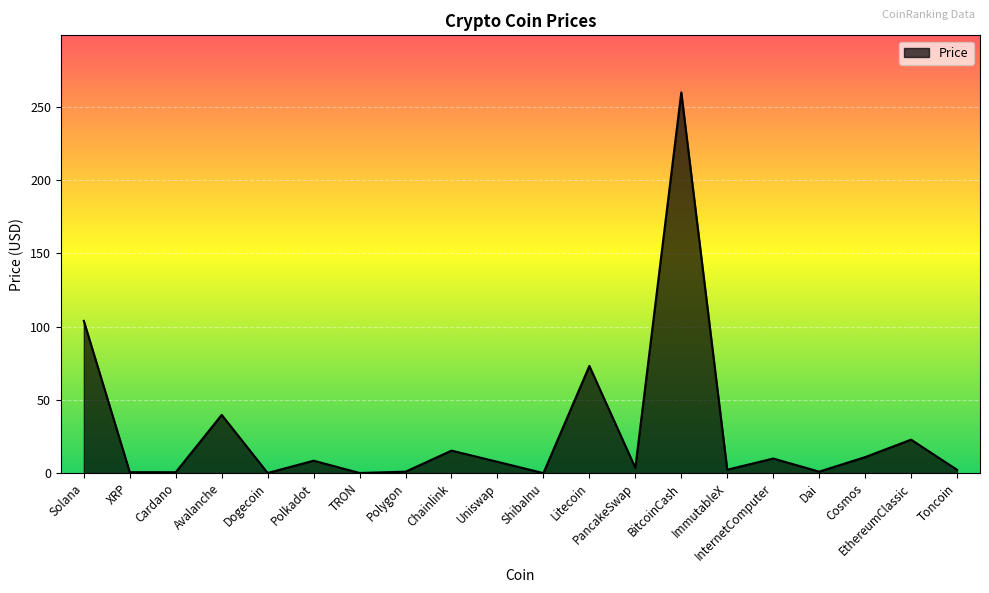

At which label is the value closest to 129?

Solana